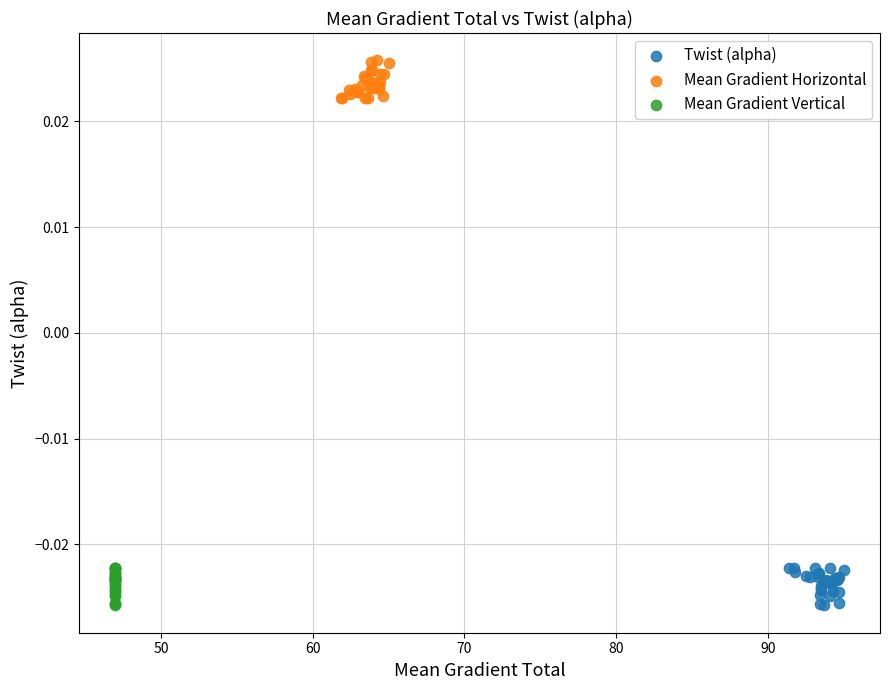

Which series reaches the maximum Y coordinate?

Mean Gradient Horizontal